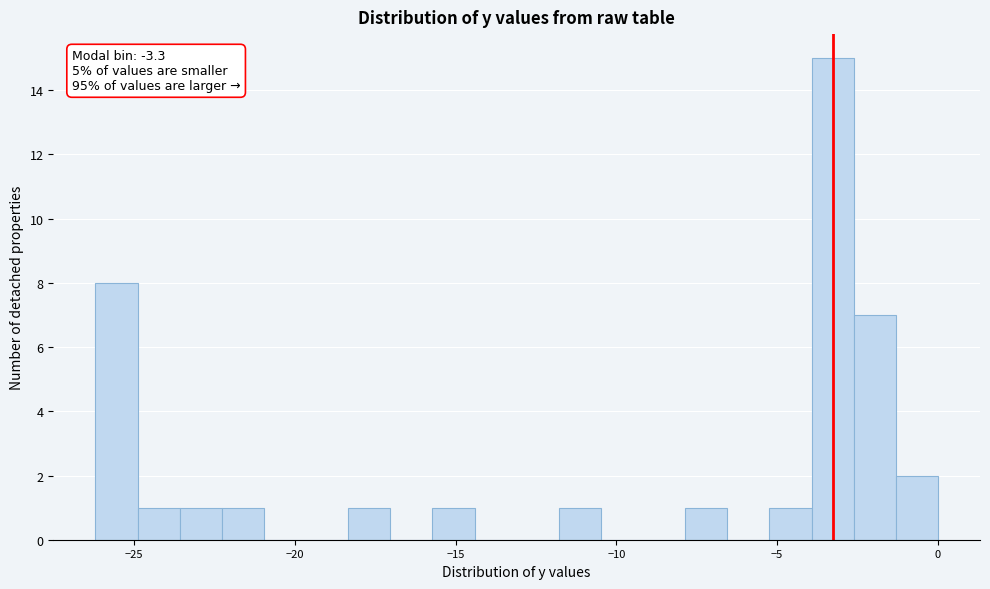

Around what value on the x-axis is the tallest bar? Give the approximate position of its centre, as read against the axis.

-3.5